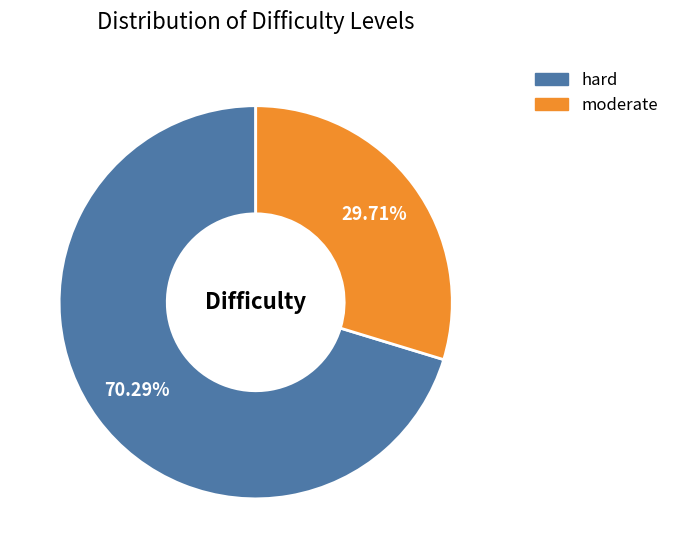

To the nearest percent, what portion does hard represent?

70%